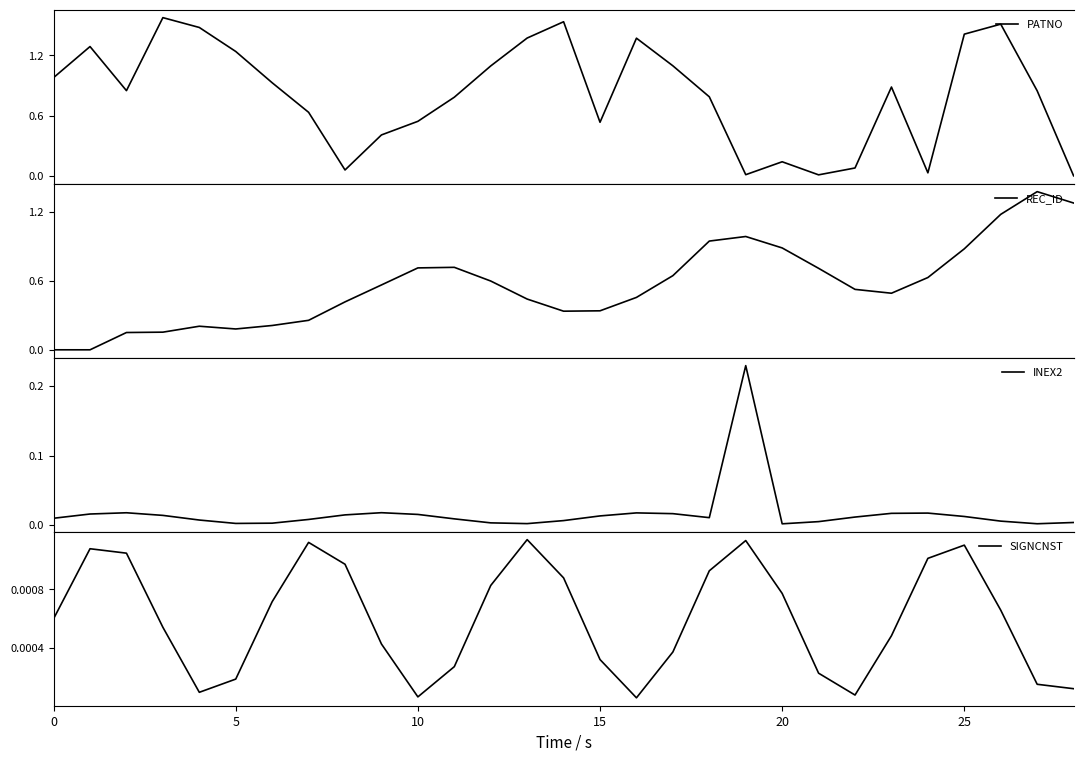

Reading left to right, list all the values displayed in this chart.

PATNO: 1.0	1.3	0.8	1.6	1.5	1.2	0.9	0.6	0.1	0.4	0.5	0.8	1.1	1.4	1.5	0.5	1.4	1.1	0.8	0.0	0.1	0.0	0.1	0.9	0.0	1.4	1.5	0.8	0.0
REC_ID: 0.0	0.0	0.2	0.2	0.2	0.2	0.2	0.3	0.4	0.6	0.7	0.7	0.6	0.4	0.3	0.3	0.5	0.6	0.9	1.0	0.9	0.7	0.5	0.5	0.6	0.9	1.2	1.4	1.3
INEX2: 0.0	0.0	0.0	0.0	0.0	0.0	0.0	0.0	0.0	0.0	0.0	0.0	0.0	0.0	0.0	0.0	0.0	0.0	0.0	0.2	0.0	0.0	0.0	0.0	0.0	0.0	0.0	0.0	0.0
SIGNCNST: 0.0	0.0	0.0	0.0	0.0	0.0	0.0	0.0	0.0	0.0	0.0	0.0	0.0	0.0	0.0	0.0	0.0	0.0	0.0	0.0	0.0	0.0	0.0	0.0	0.0	0.0	0.0	0.0	0.0